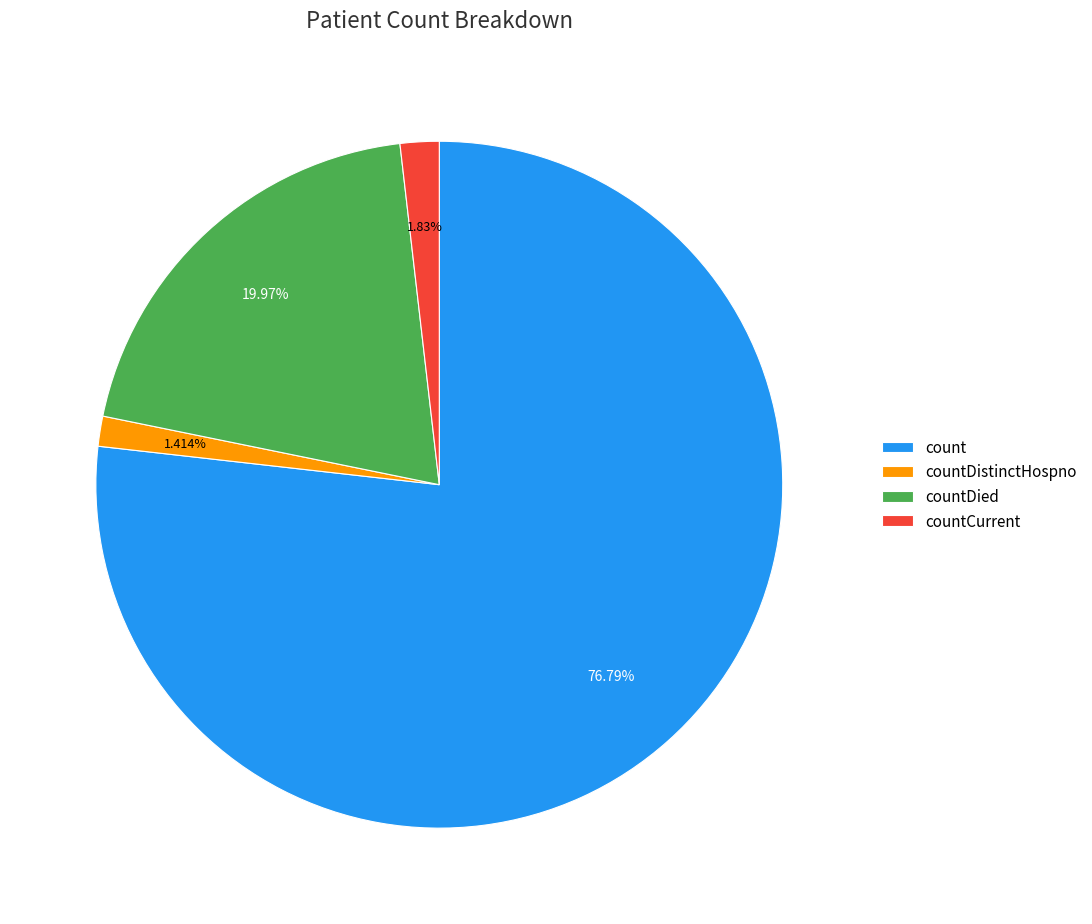

Approximately how many times larger is the value at countDistinctHospno compared to countCurrent?

0.8